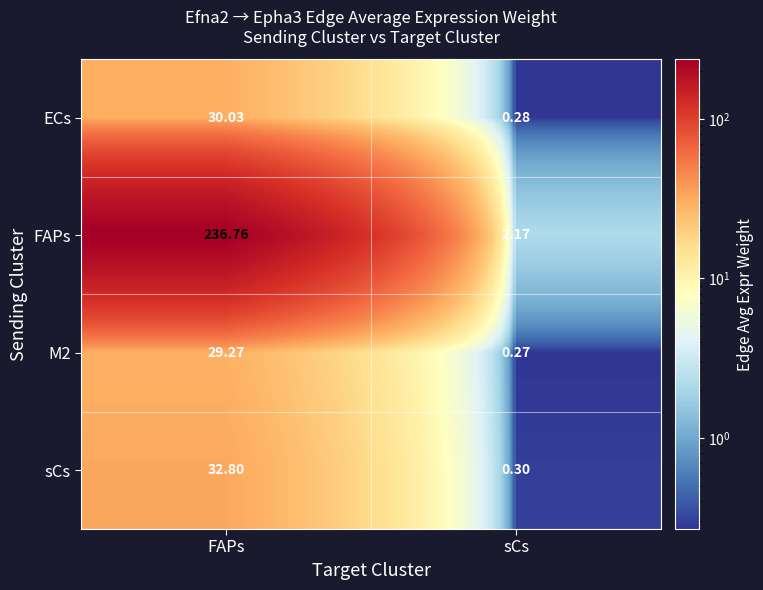

Which category has the lowest value across all series?

sCs